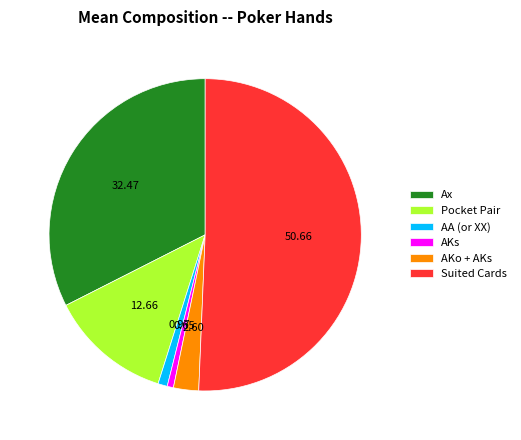

Is the sum of Pocket Pair and Ax greater than half?

No